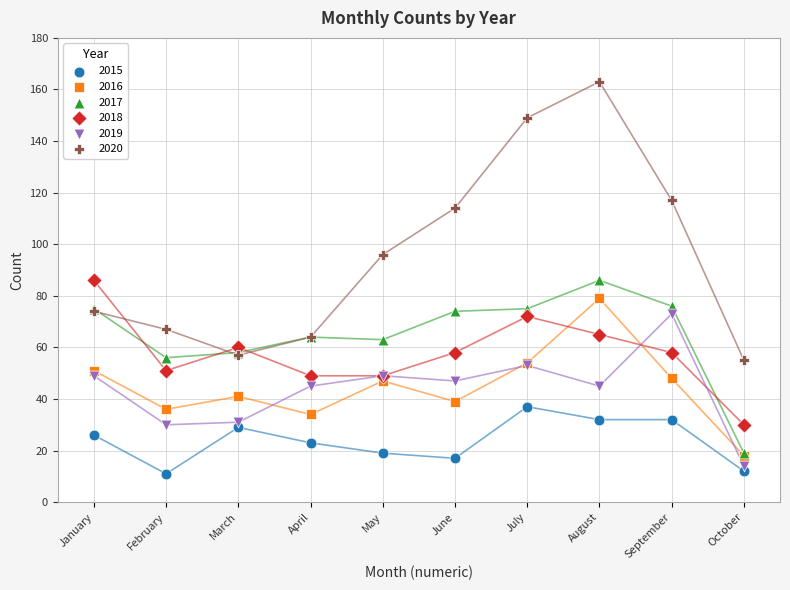

In the 2020 series, what Y value is closest to 109?

114